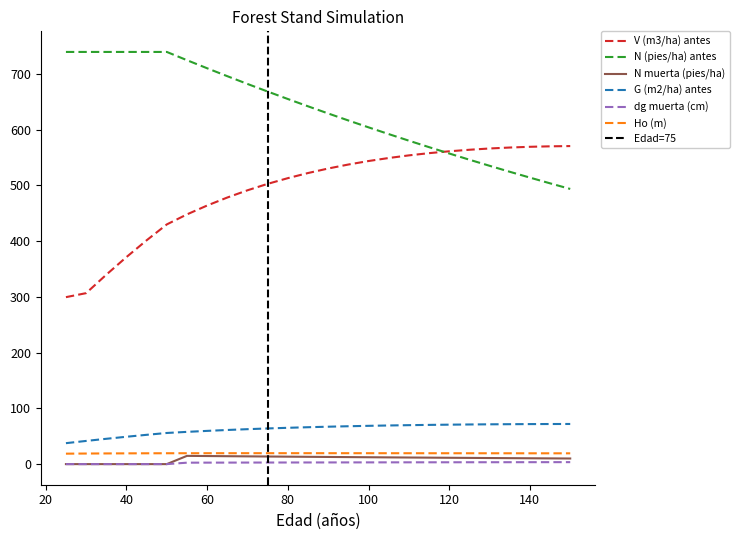

What is the total value across all series at 50?

1244.9